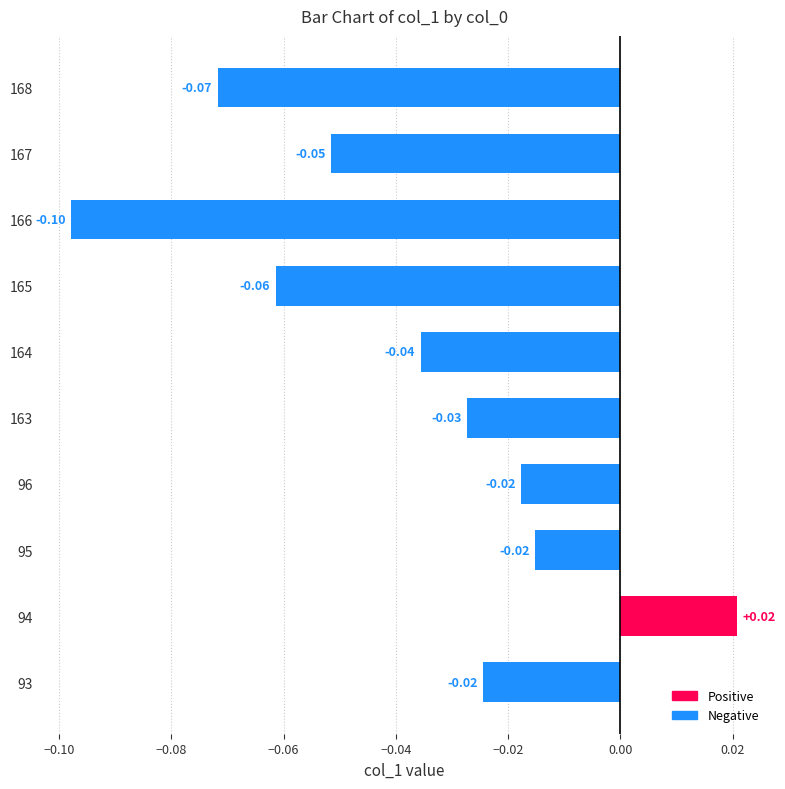

Which has a higher value, 96 or 165?

96